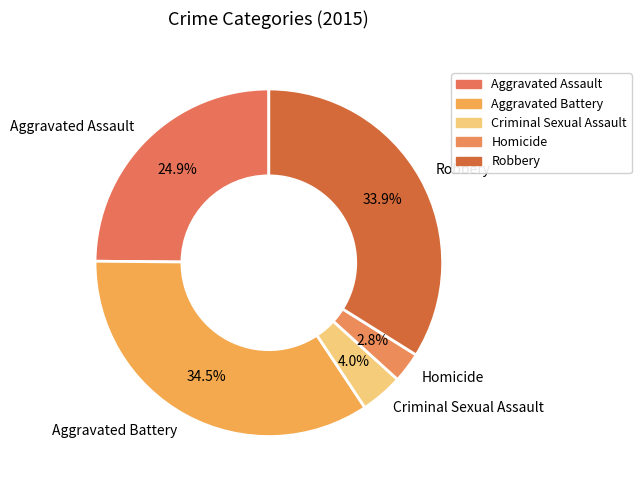

Between Homicide and Robbery, which is larger?

Robbery